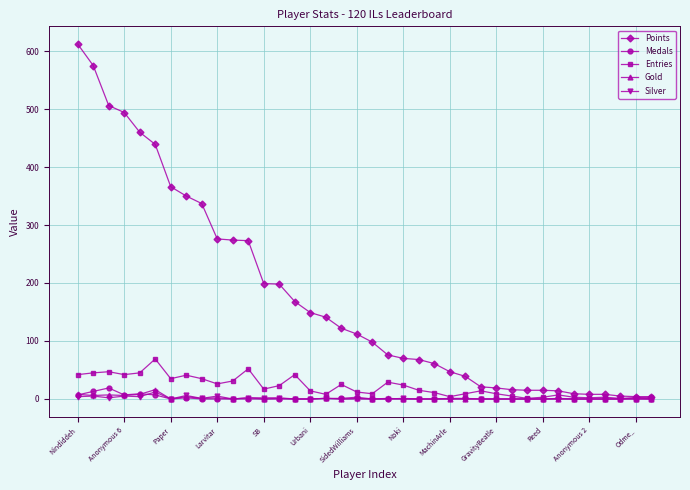

What is the greatest value displayed?

612